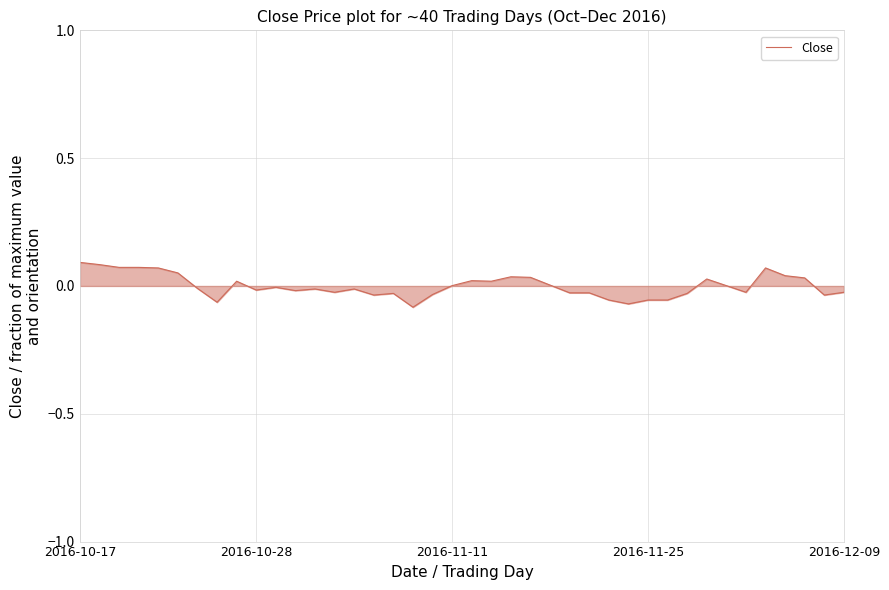

Reading left to right, transcribe all the data shown in this chart.

0.1	0.1	0.1	0.1	0.1	0.1	-0.0	-0.1	0.0	-0.0	-0.0	-0.0	-0.0	-0.0	-0.0	-0.0	-0.0	-0.1	-0.0	0.0	0.0	0.0	0.0	0.0	0.0	-0.0	-0.0	-0.1	-0.1	-0.1	-0.1	-0.0	0.0	0.0	-0.0	0.1	0.0	0.0	-0.0	-0.0